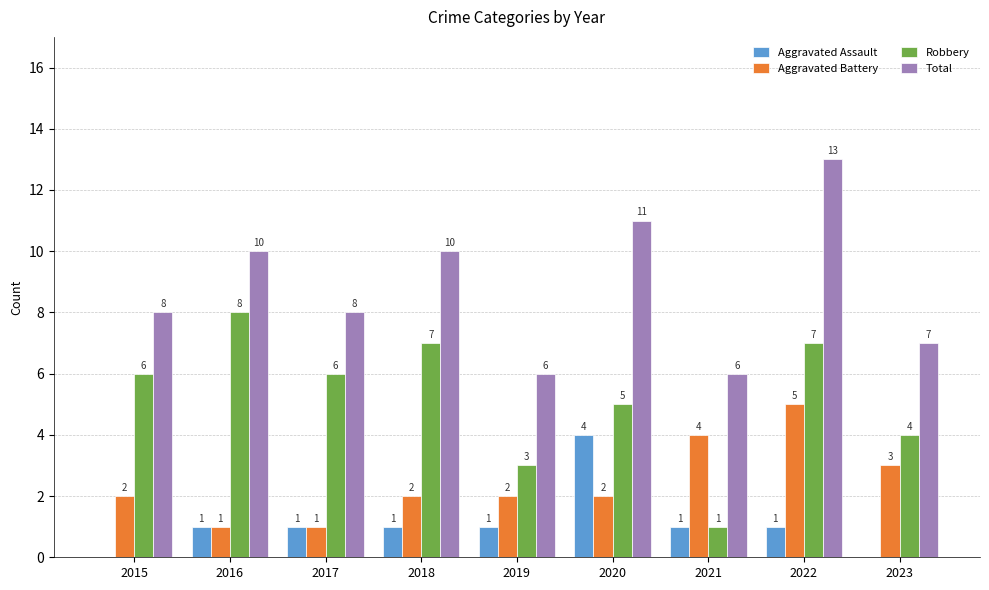

What value does the Aggravated Battery series have at 2015?

2